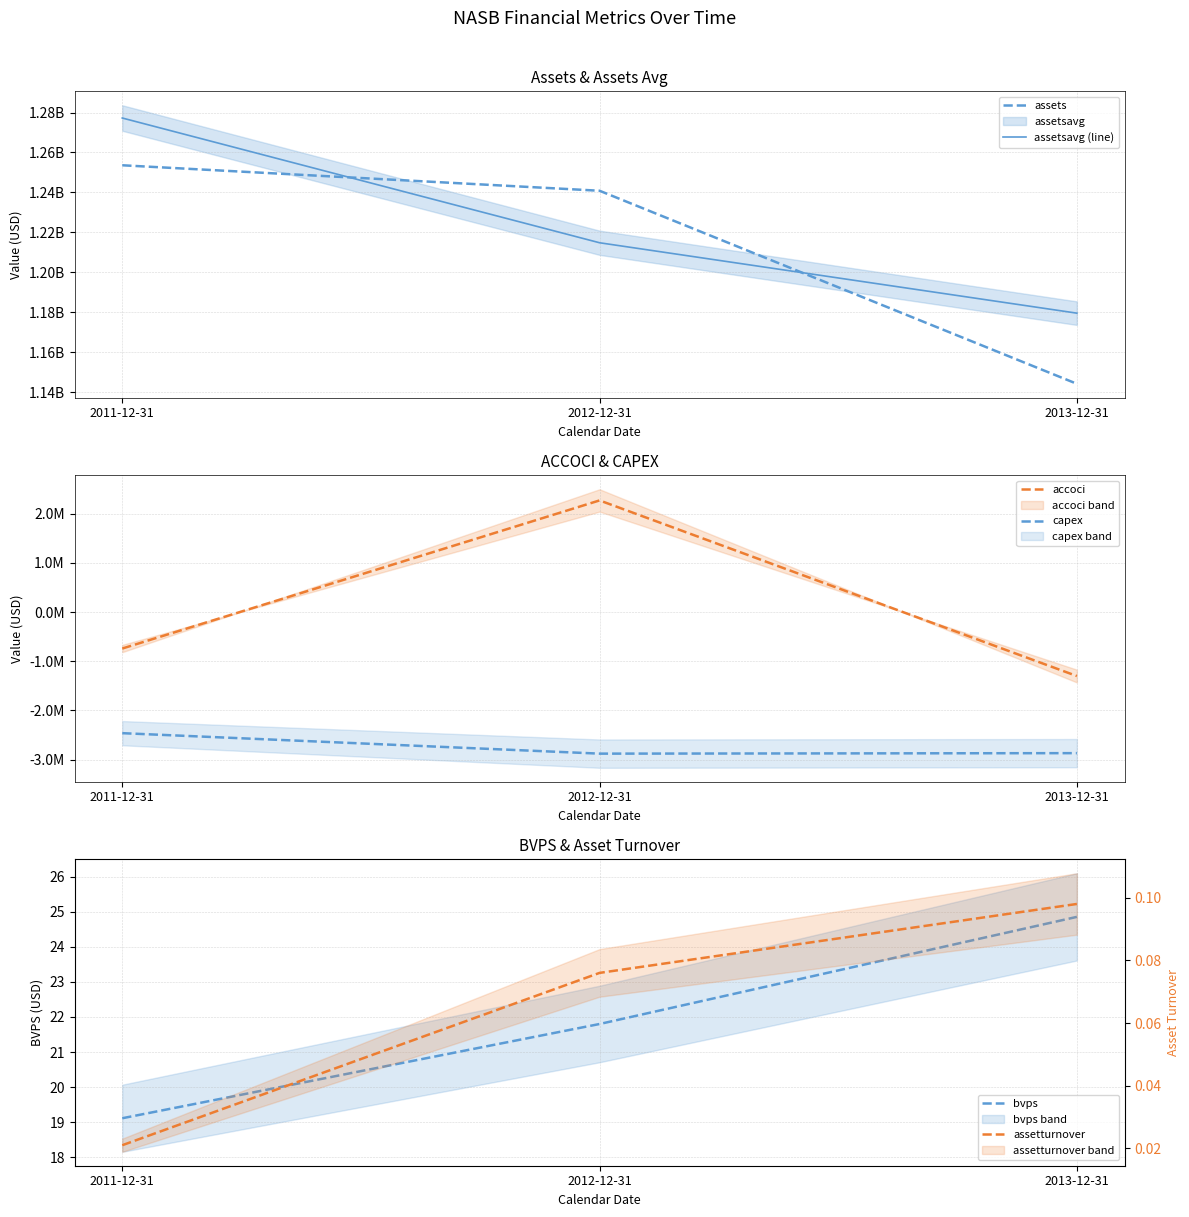

True or false: assetsavg (line) has a value of 604765620.6 at 2011-12-31.

False